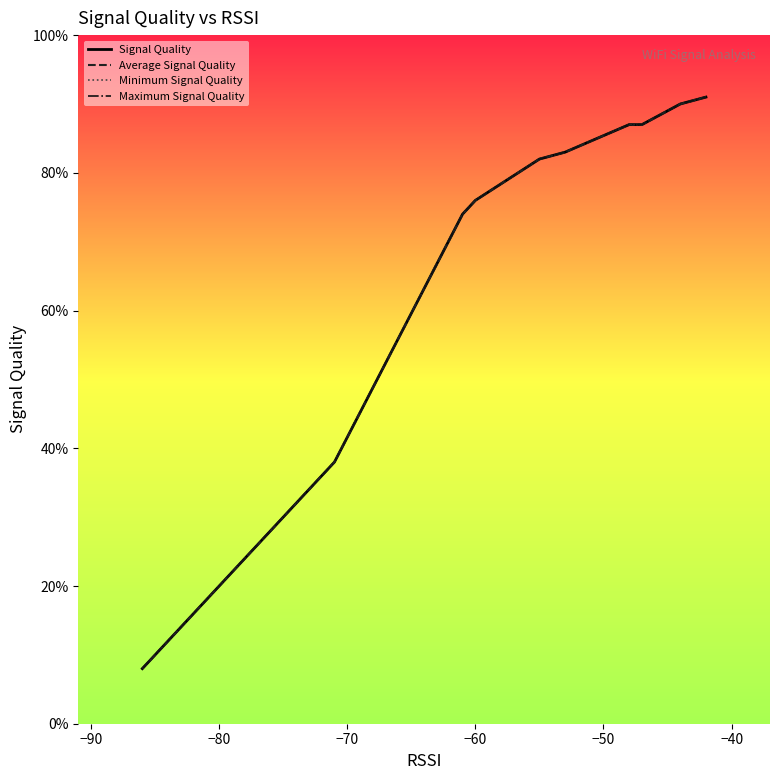

True or false: Maximum Signal Quality has more than 2 points higher than both neighbors.

False